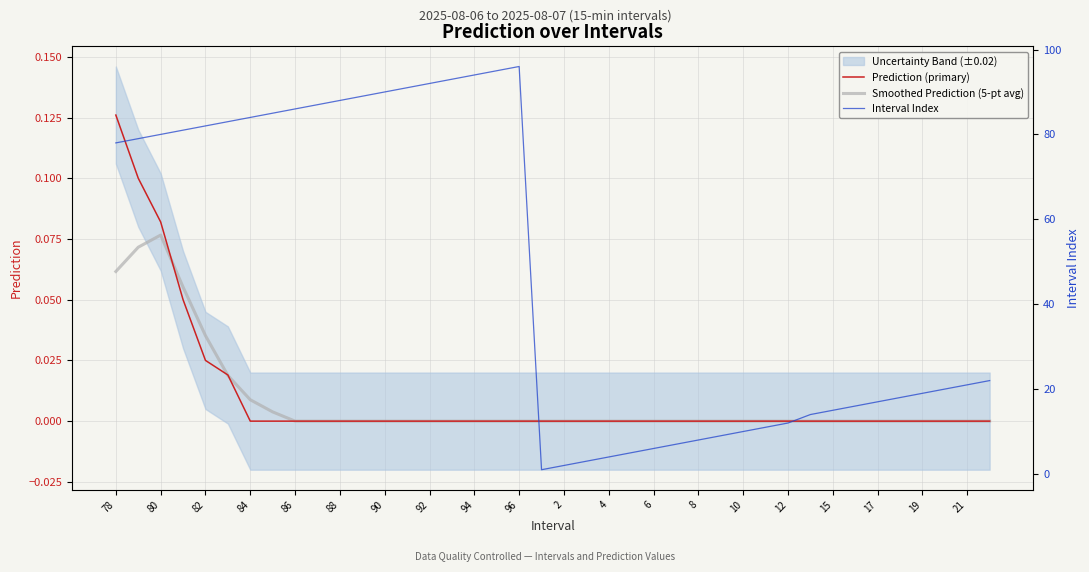

The Smoothed Prediction (5-pt avg) series shows 0.0 at 86. True or false?

True